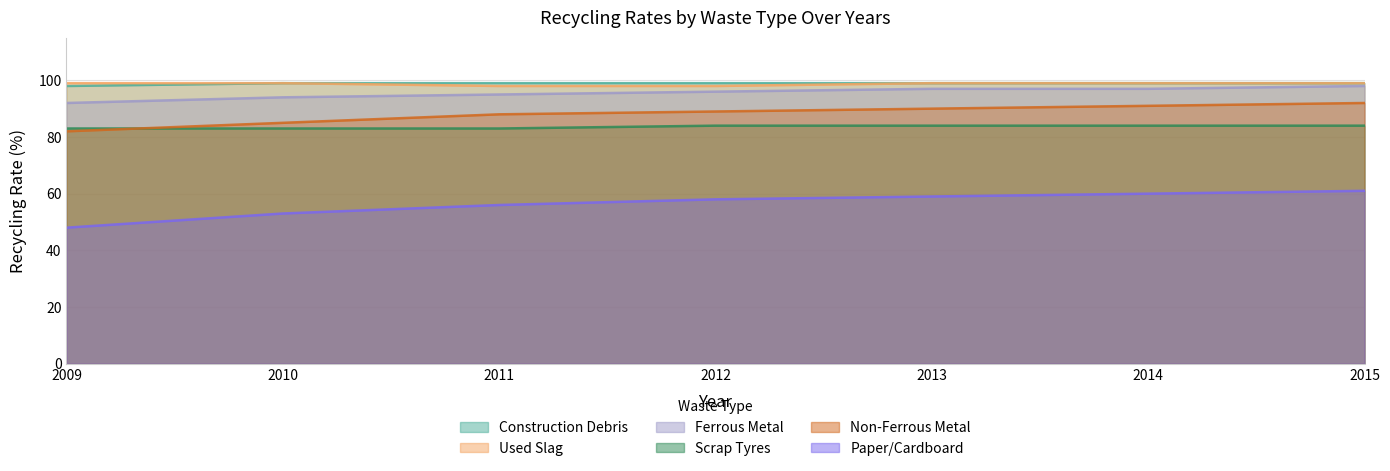

What is the value of the Construction Debris point at the 6th from the left?

99